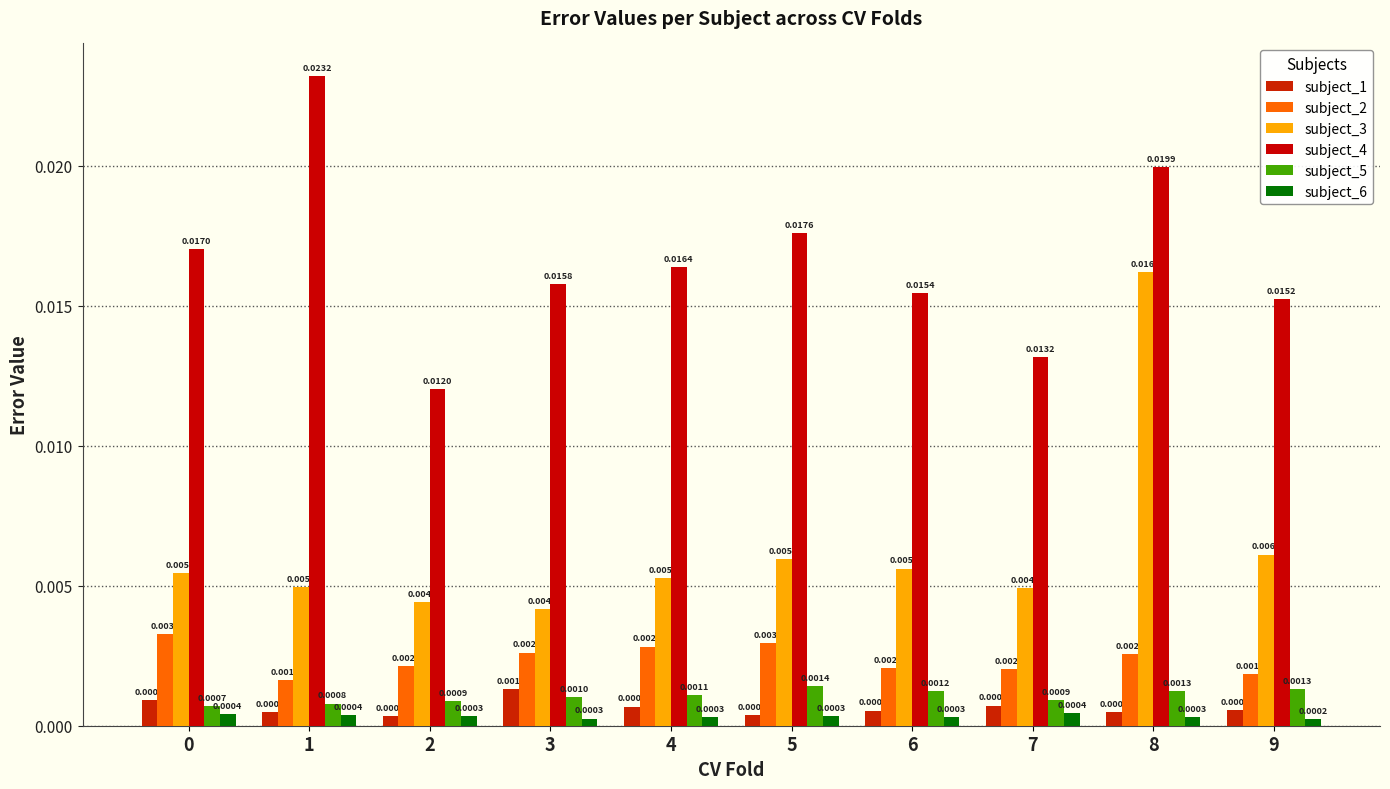

Is it true that subject_2 equals 0.0 at 9?

True